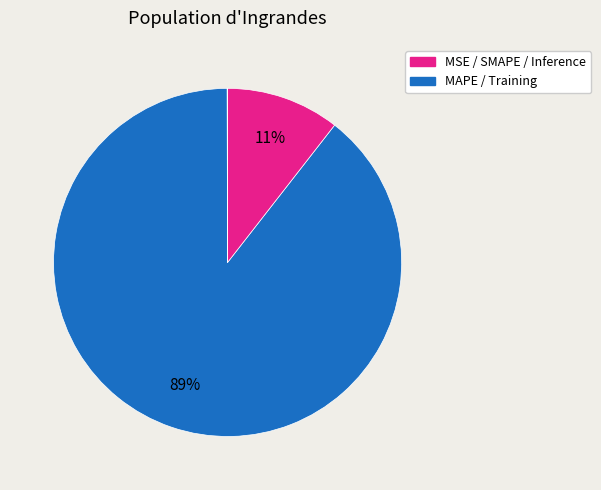

To the nearest percent, what is the average slice percentage?

20%